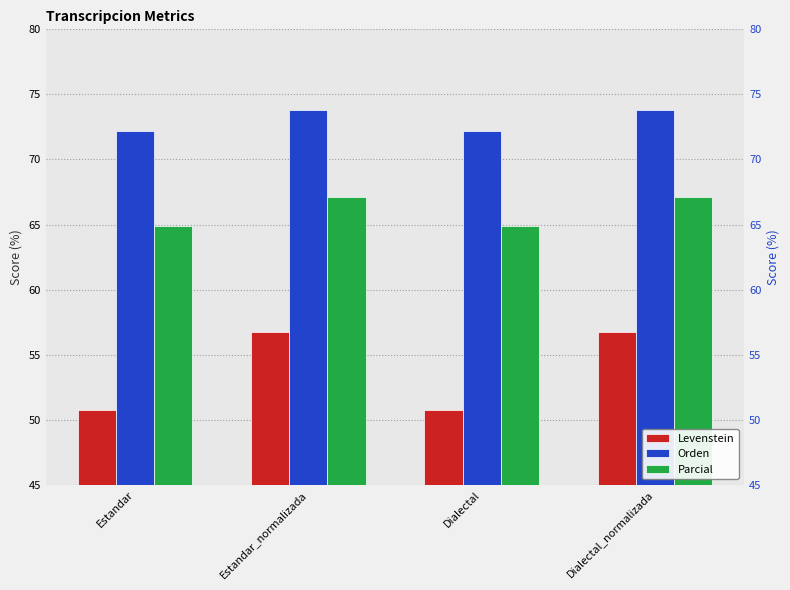

Read the Levenstein value at Dialectal_normalizada.

56.8